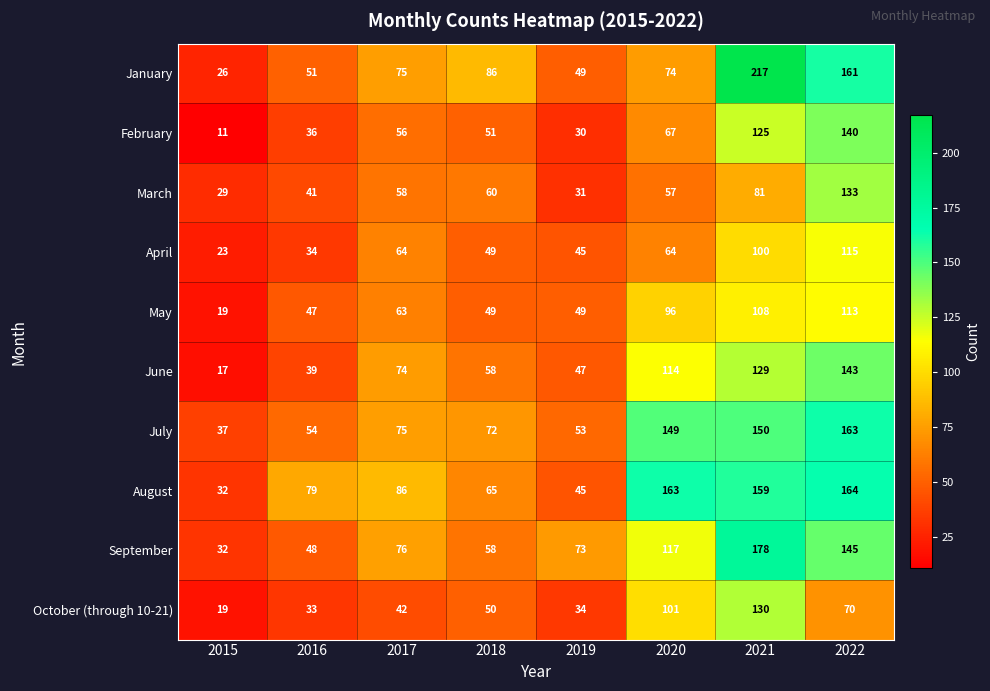

Where is March nearest to the value 81?

2021